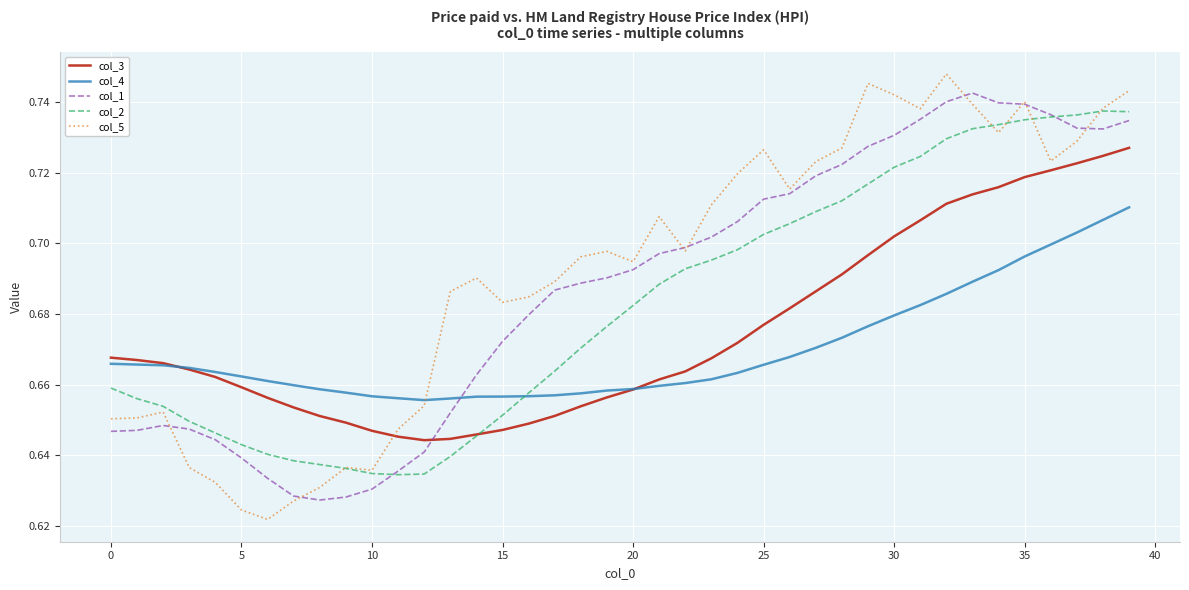

What is the sum of all col_5 values?

27.7